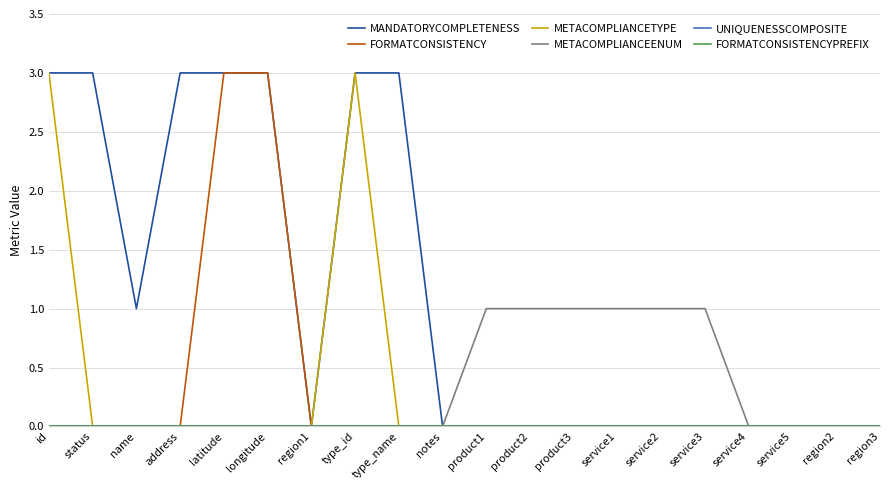

Between longitude and product2, which is larger?

longitude